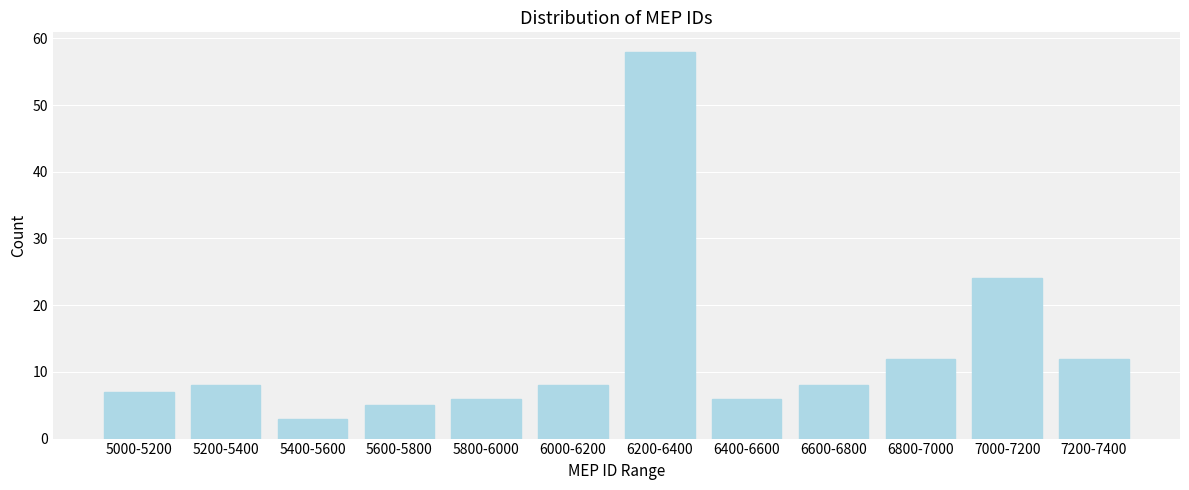

Reading right to left, transcribe all the data shown in this chart.

7200-7400=12	7000-7200=24	6800-7000=12	6600-6800=8	6400-6600=6	6200-6400=58	6000-6200=8	5800-6000=6	5600-5800=5	5400-5600=3	5200-5400=8	5000-5200=7